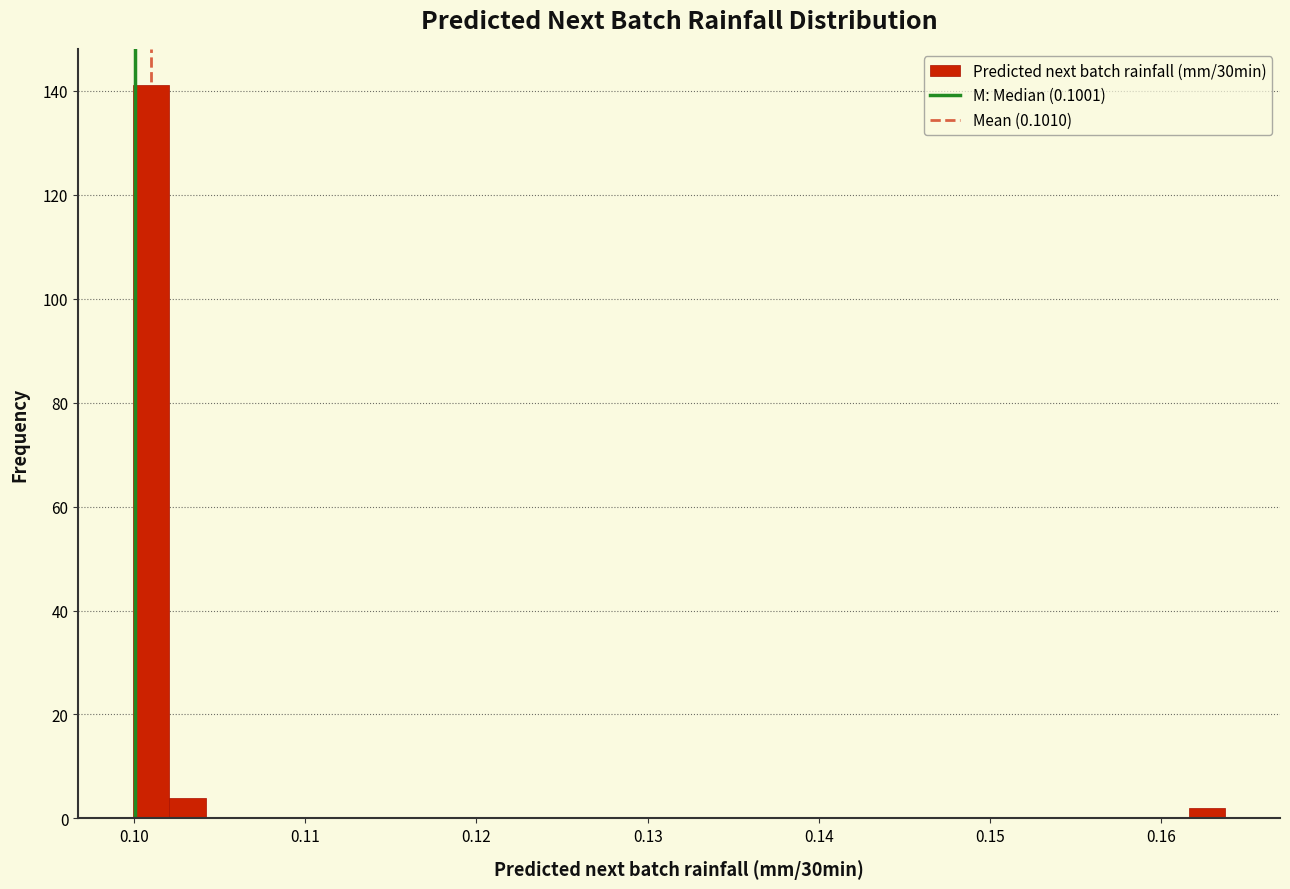

Around what value on the x-axis is the tallest bar? Give the approximate position of its centre, as read against the axis.

0.101